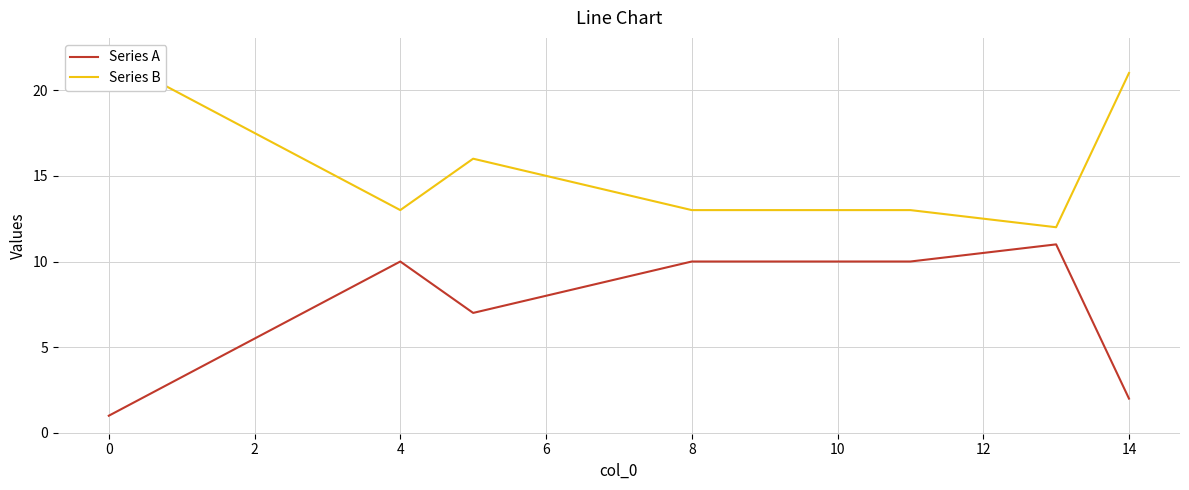

Which series has the largest total across all categories?

Series B